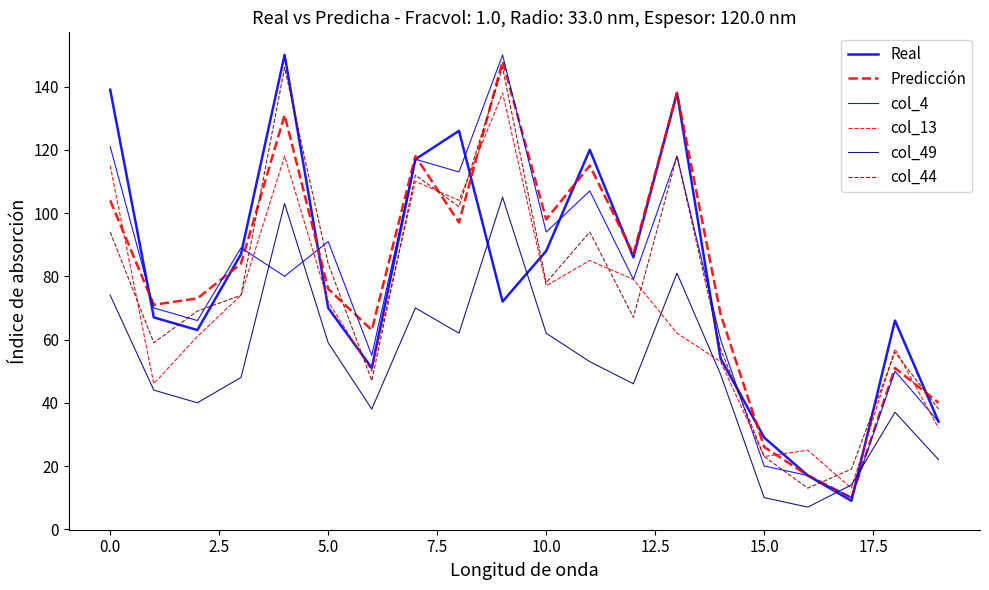

Does the chart display data point markers on the line(s)?

No